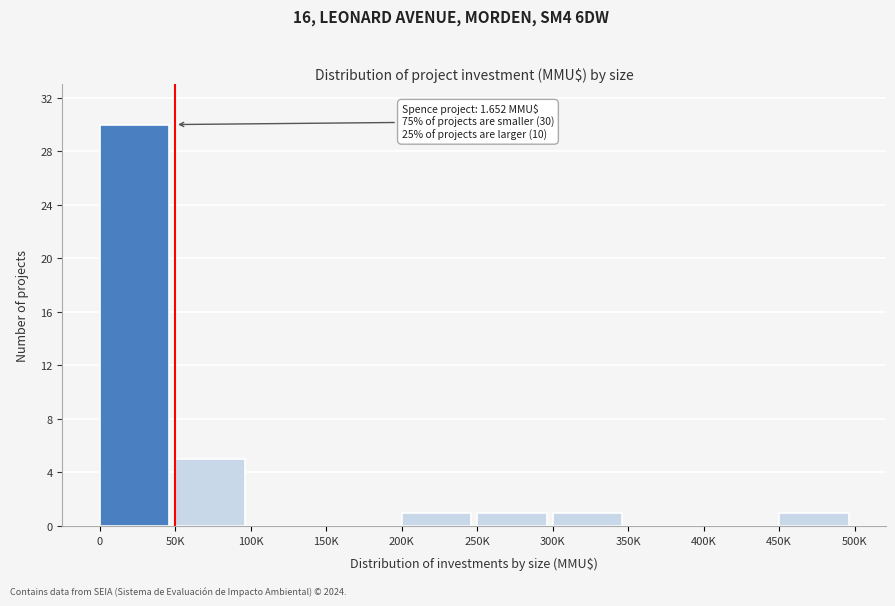

Reading left to right, extract all data points from this chart.

0=30	50K=5	100K=0	150K=0	200K=1	250K=1	300K=1	350K=0	400K=0	450K=1